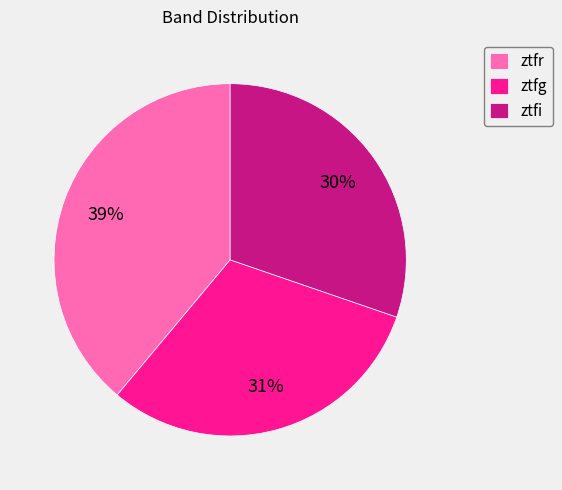

What is the smallest slice in the pie chart?

ztfi